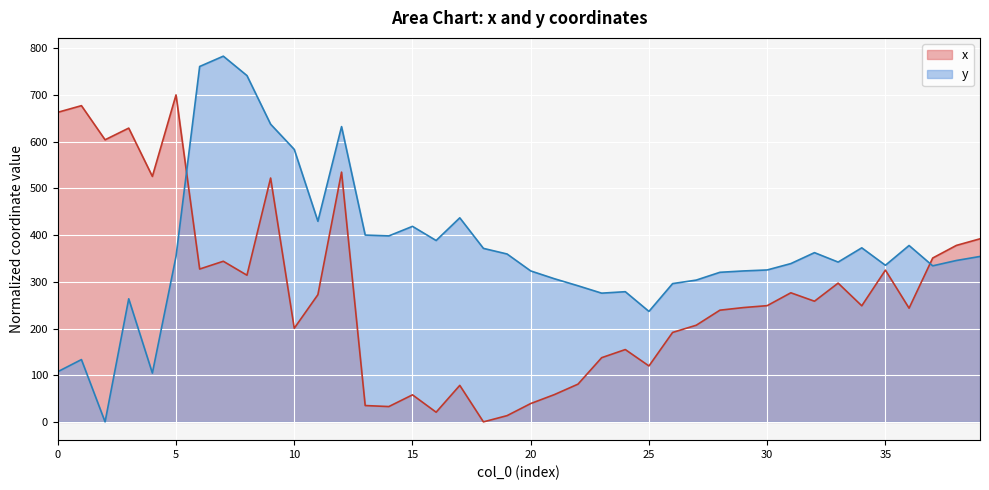

Which series has the largest range (max minus min)?

y